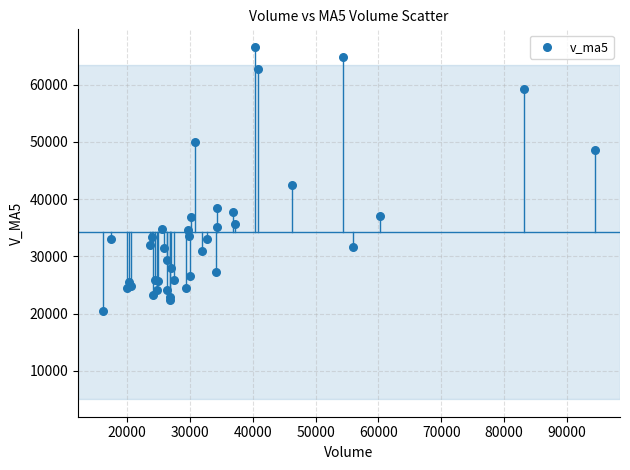

What Y value in the scatter plot is closest to 43505?

42529.0